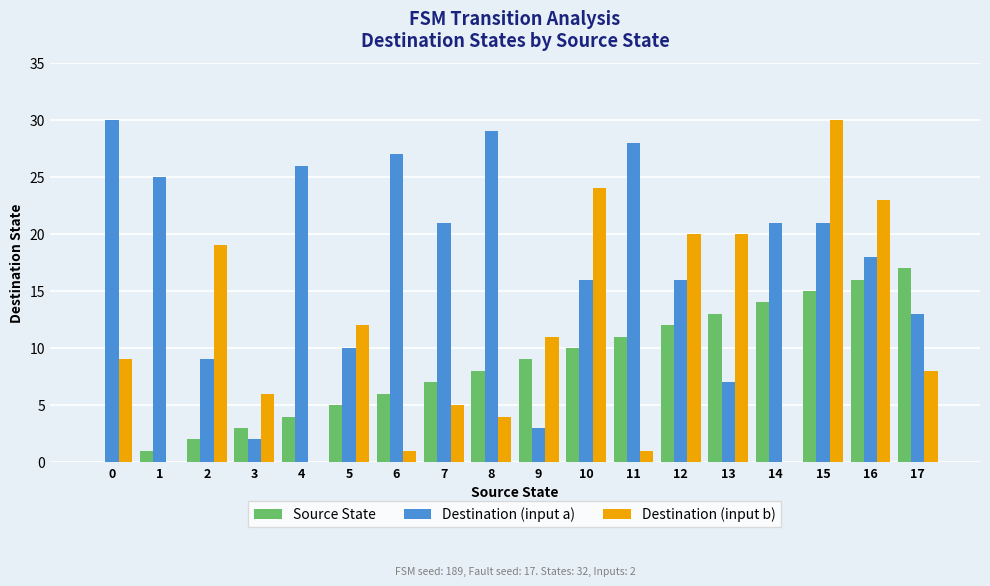

Reading left to right, transcribe all the data shown in this chart.

Source State: 0	1	2	3	4	5	6	7	8	9	10	11	12	13	14	15	16	17
Destination (input a): 30	25	9	2	26	10	27	21	29	3	16	28	16	7	21	21	18	13
Destination (input b): 9	0	19	6	0	12	1	5	4	11	24	1	20	20	0	30	23	8